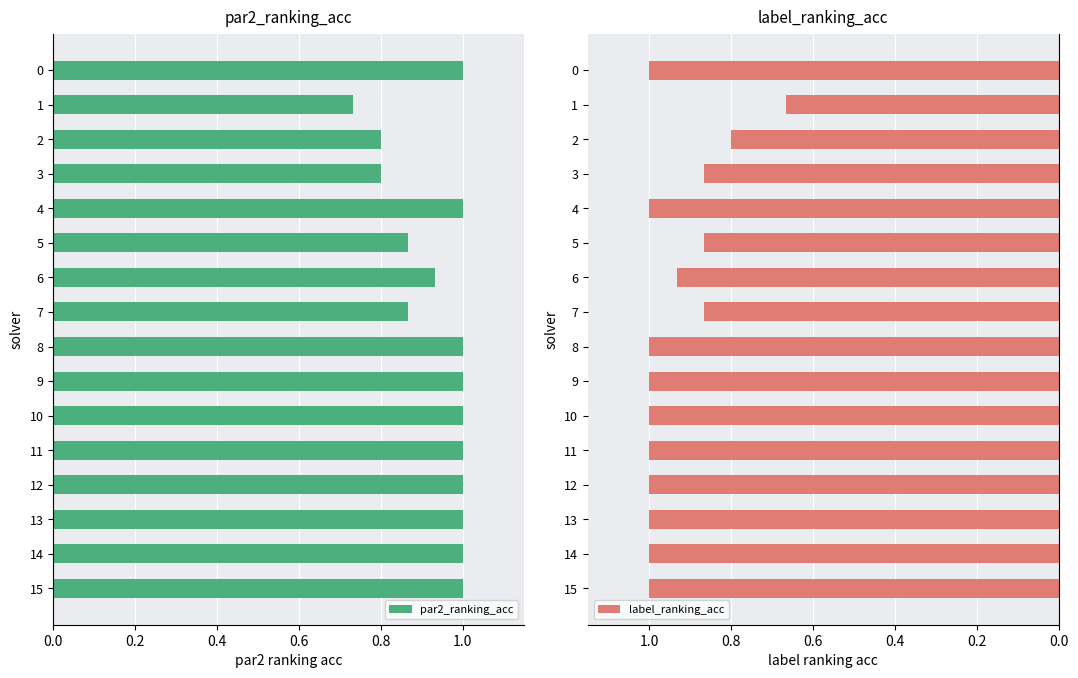

Is it true that par2_ranking_acc equals 1.0 at 8?

True